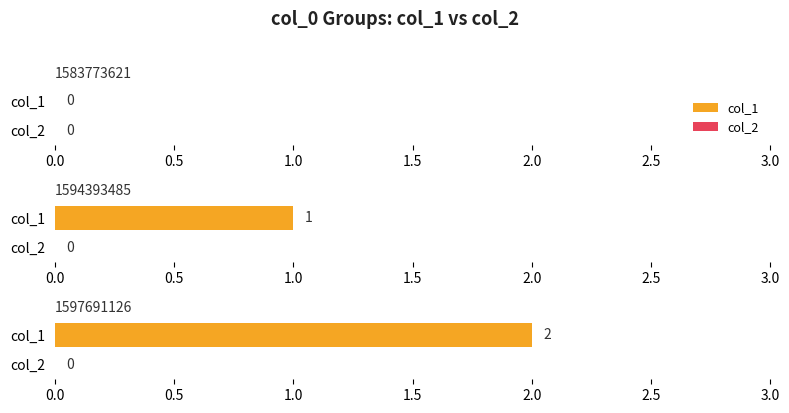

At how many categories does at least one series exceed 1?

1